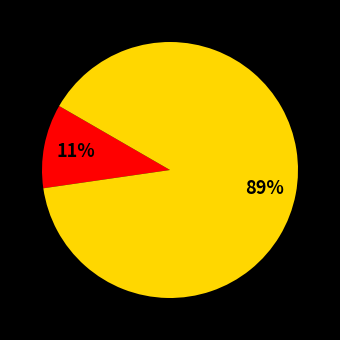

To the nearest percent, what is the average slice percentage?

50%